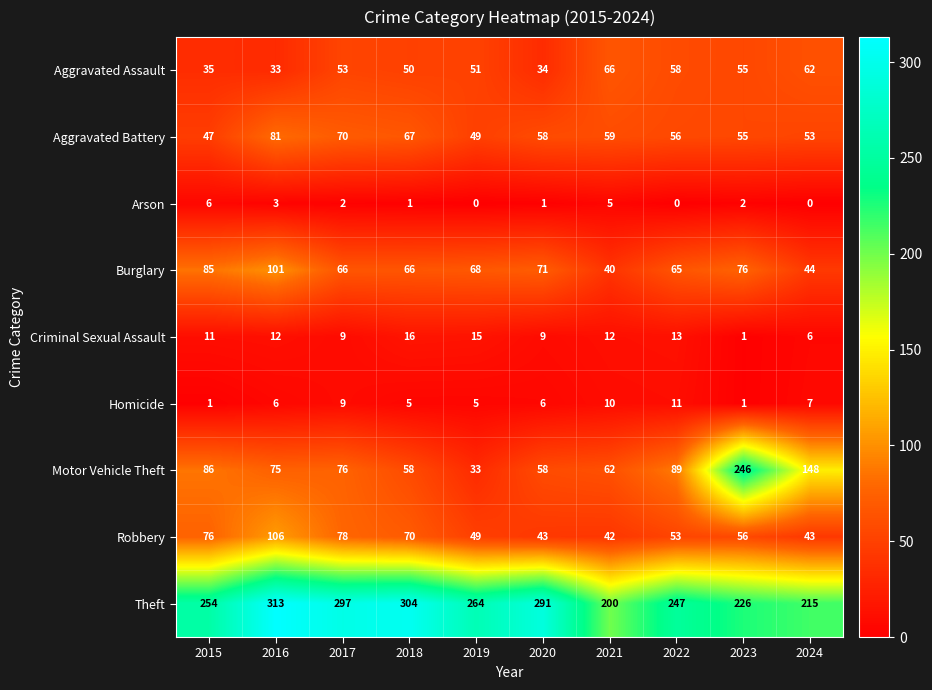

What is the difference between the maximum and minimum values in the Aggravated Battery series?

34